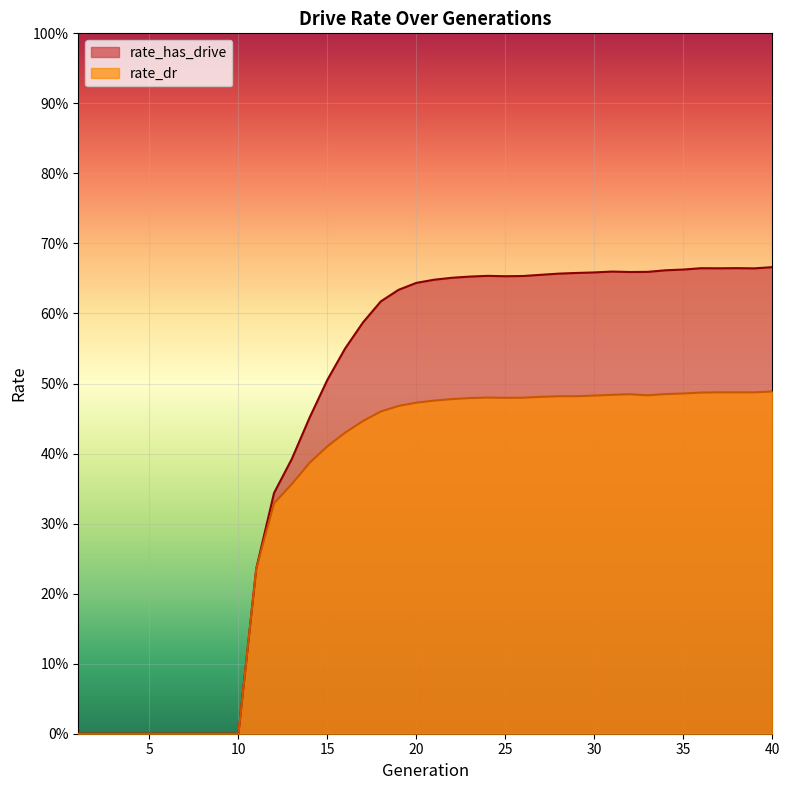

Rank the series at 13 from highest to lowest value.

rate_has_drive, rate_dr